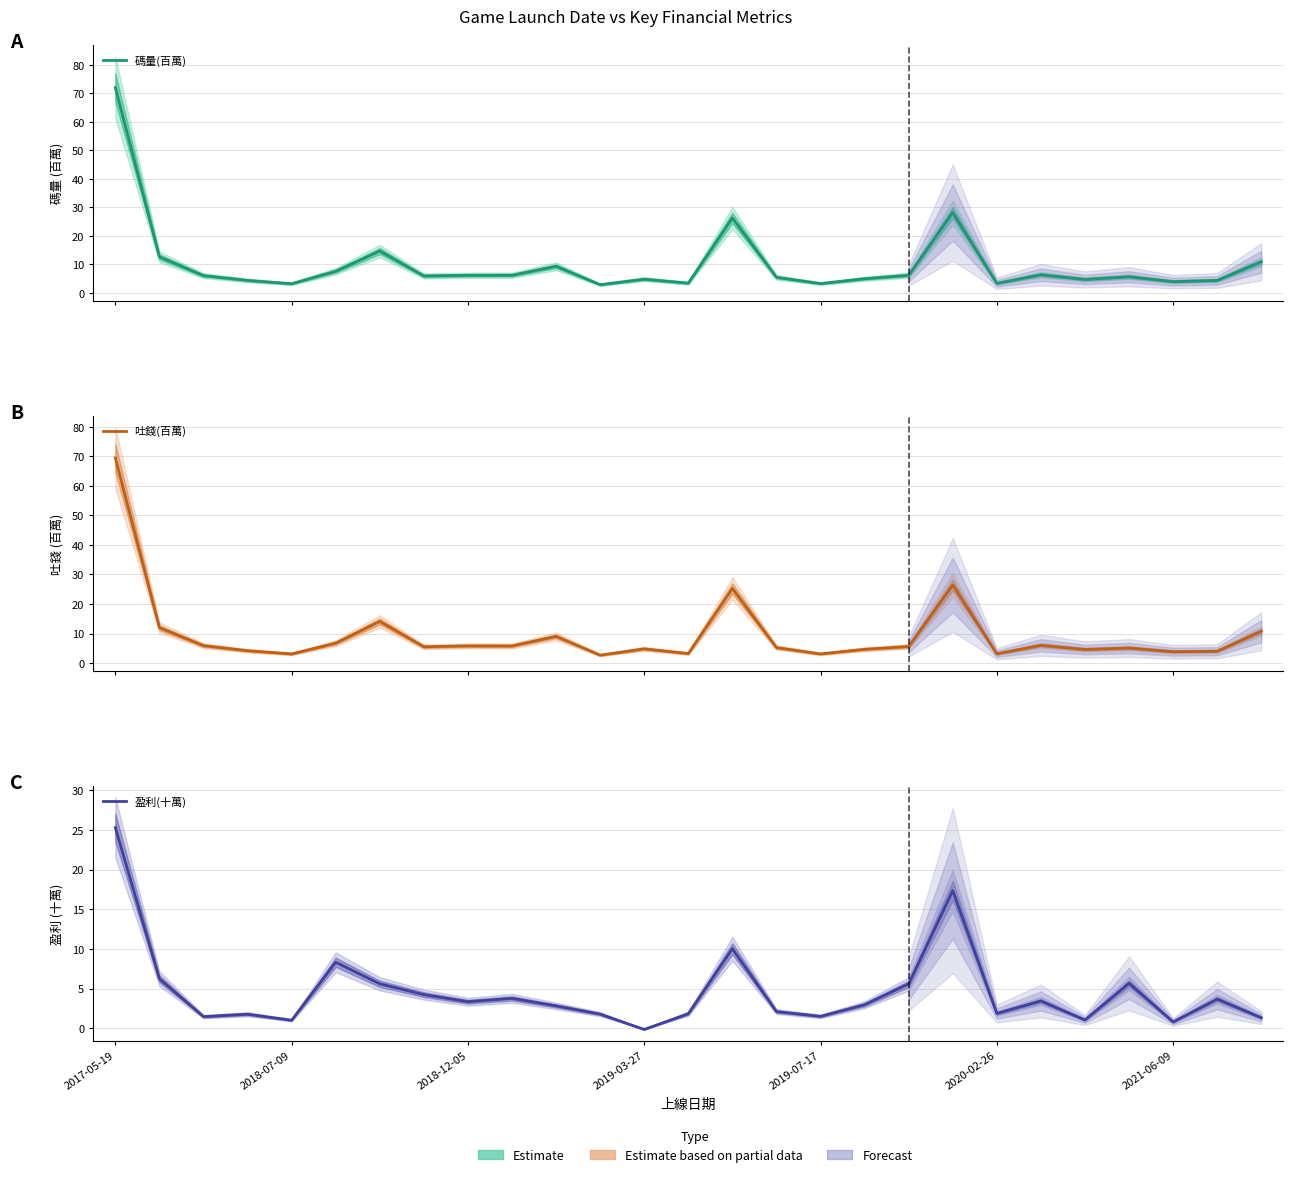

What is the sum of all 碼量(百萬) values?

272.3